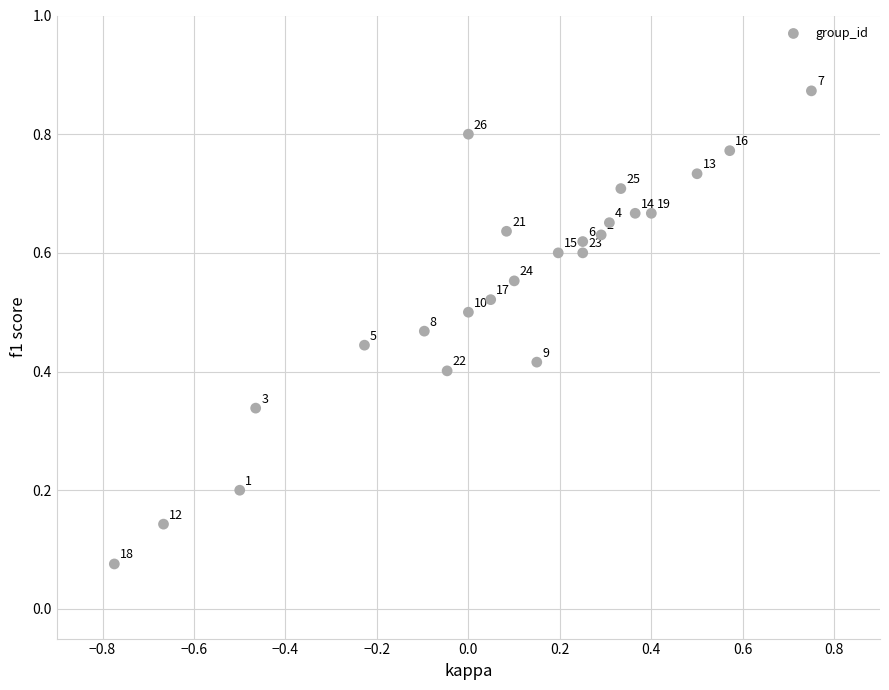

What is the range of X values (max minus min)?

1.5